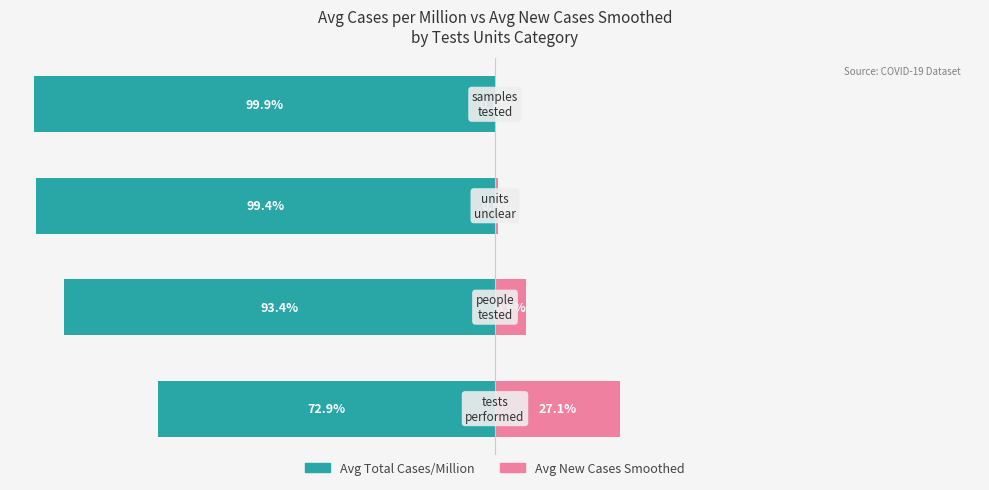

Does the chart contain stacked bars?

No